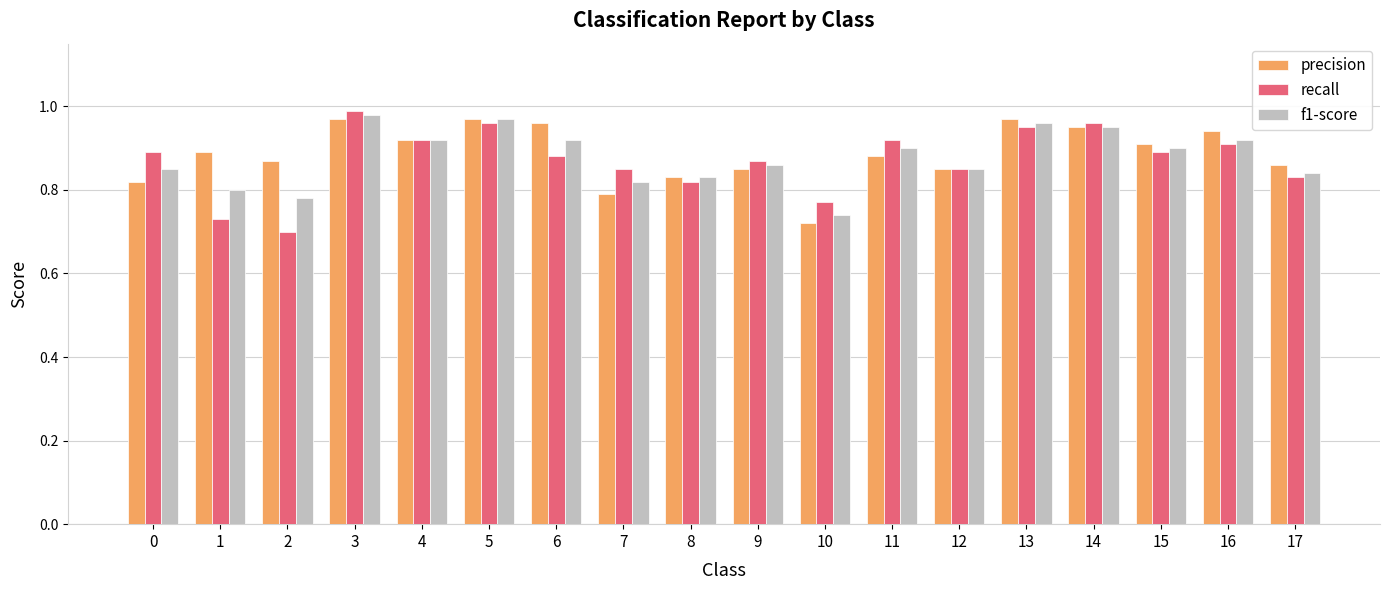

At which label does recall reach its minimum?

2